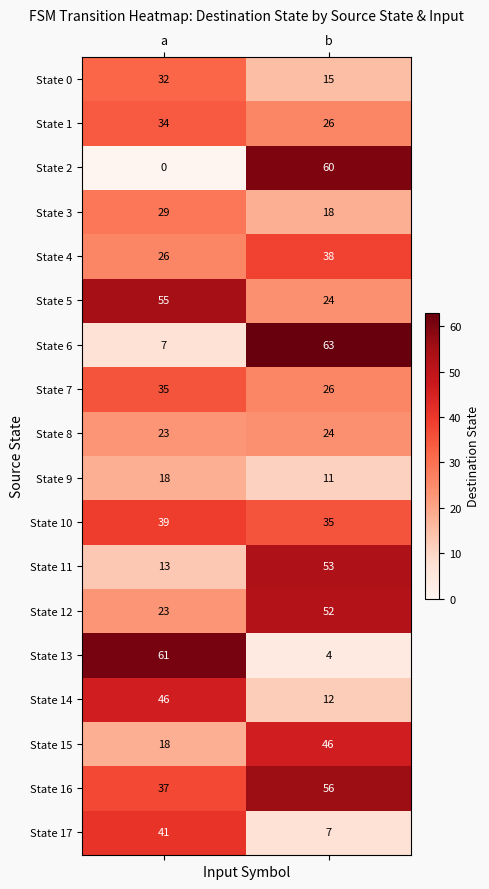

How many series are shown in this chart?

18